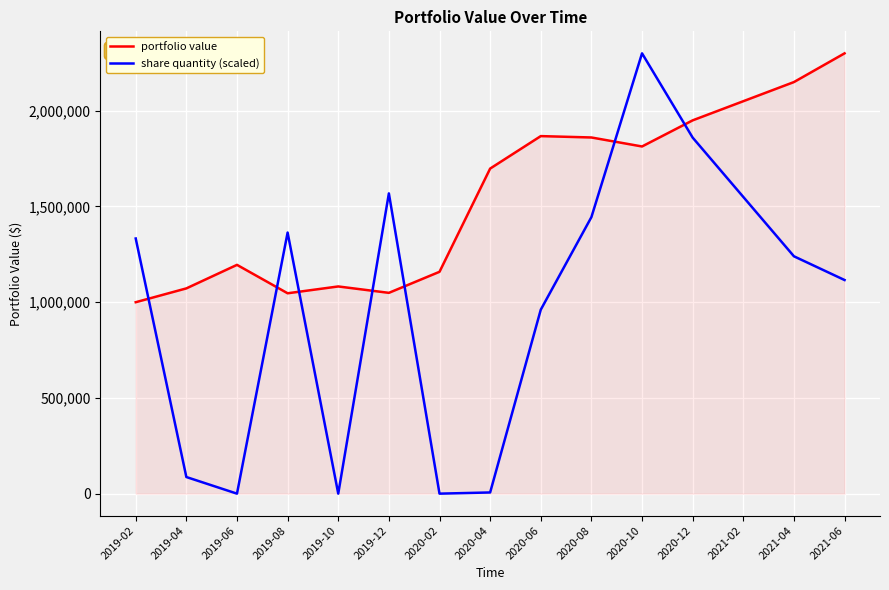

At 2019-04, list the series in order from largest to smallest.

portfolio value, share quantity (scaled)